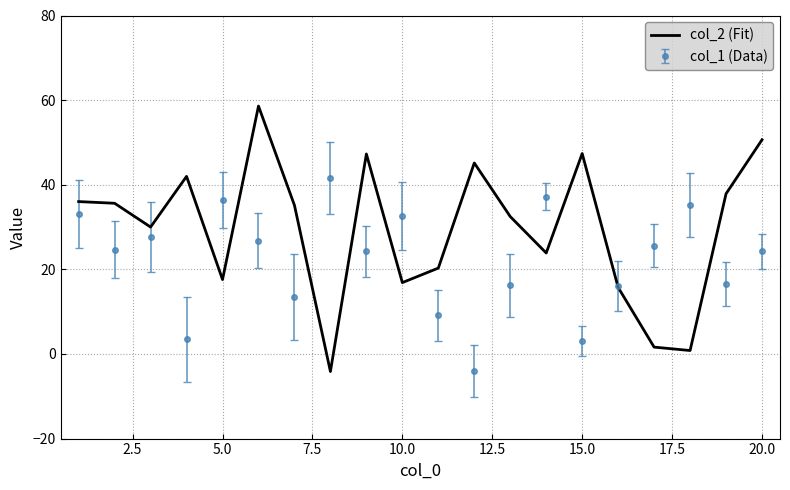

Which series has the largest total across all categories?

col_2 (Fit)